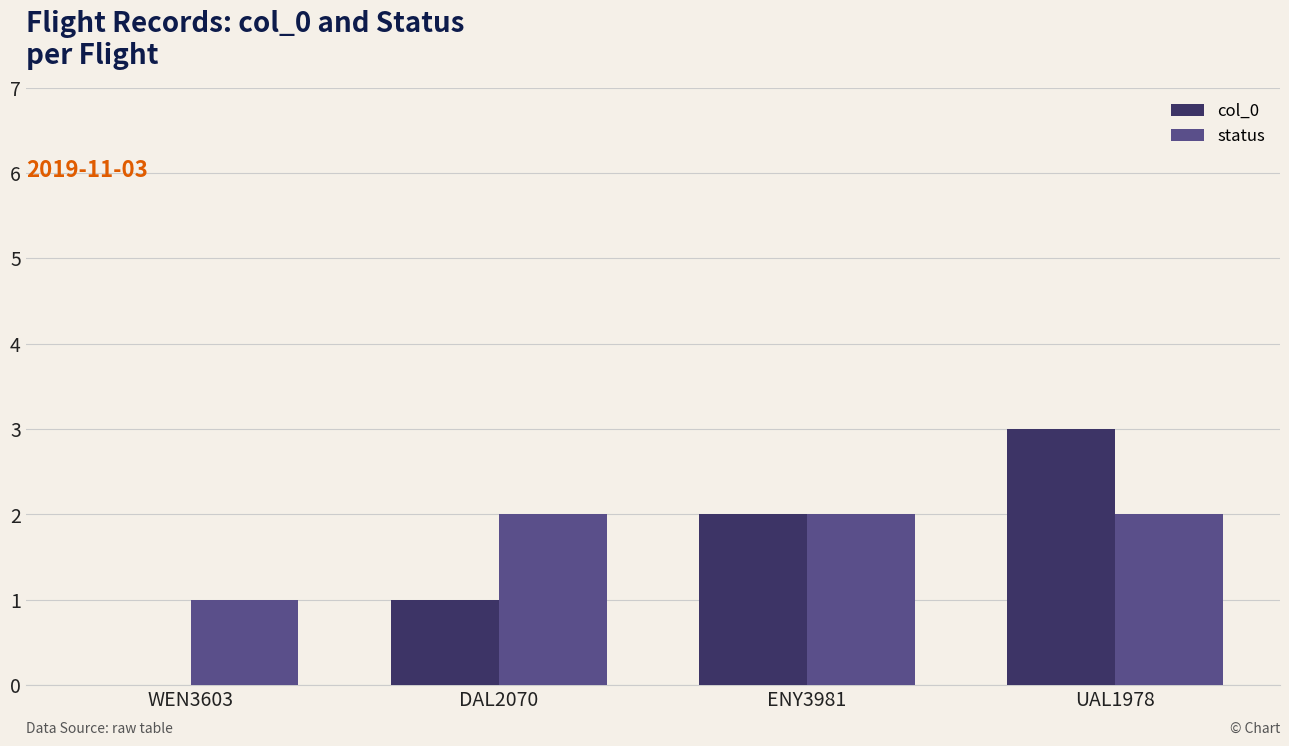

True or false: status has a value of 1 at DAL2070.

False